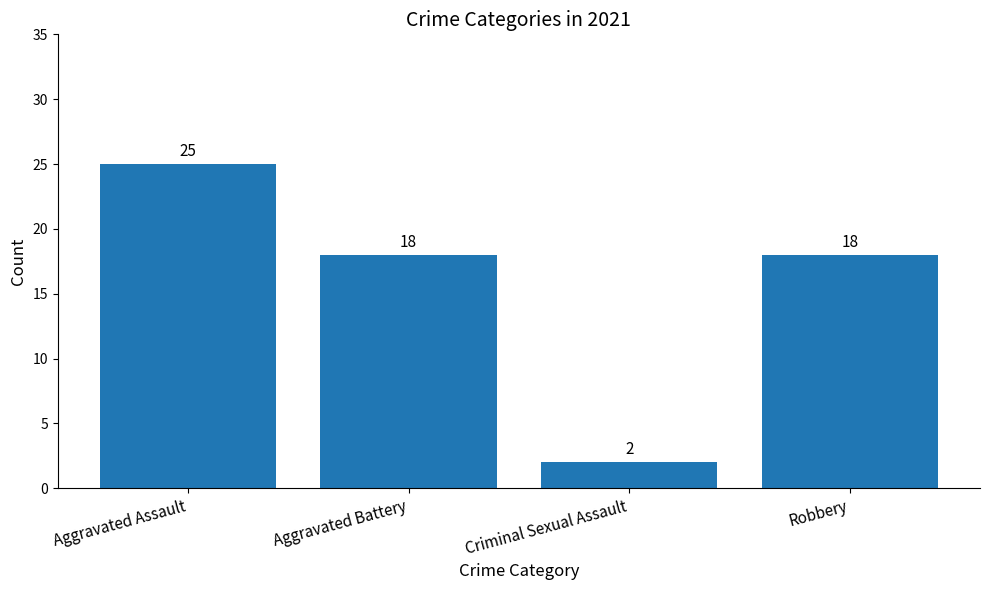

What is the change in value from Aggravated Battery to Criminal Sexual Assault?

-16